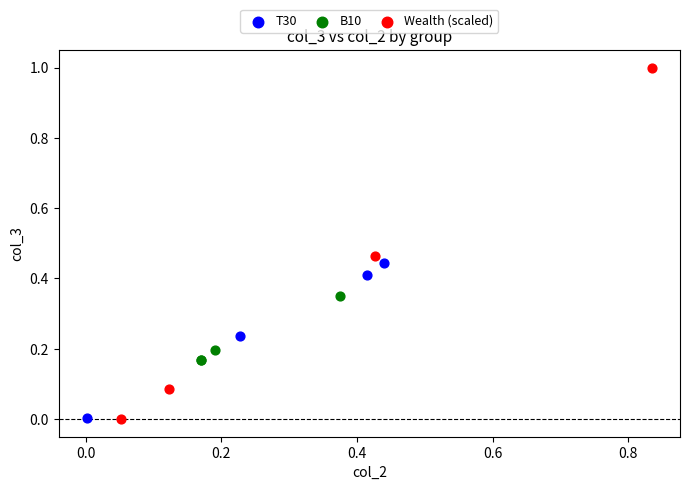

Which series contains the highest Y value?

Wealth (scaled)